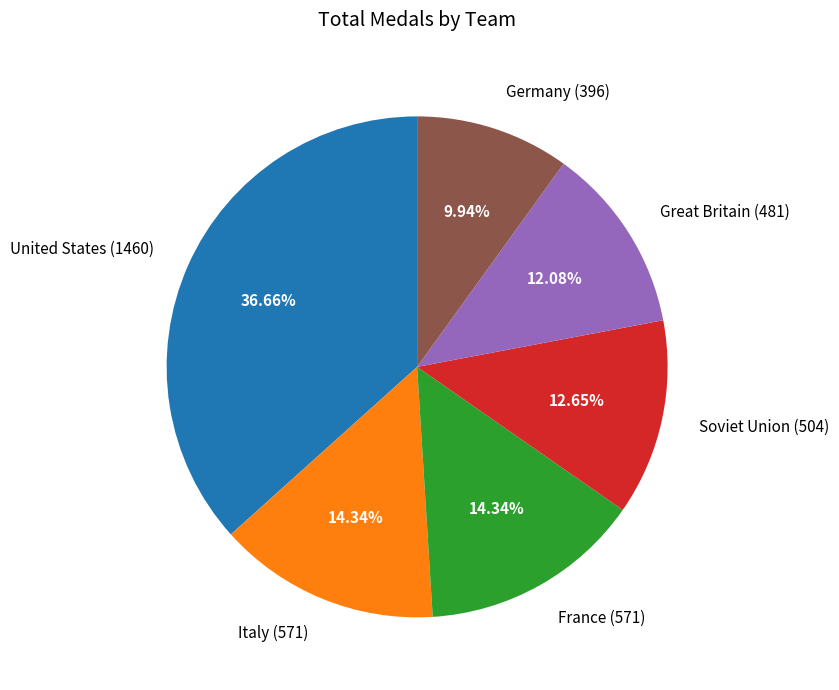

Does any single category account for the majority?

No